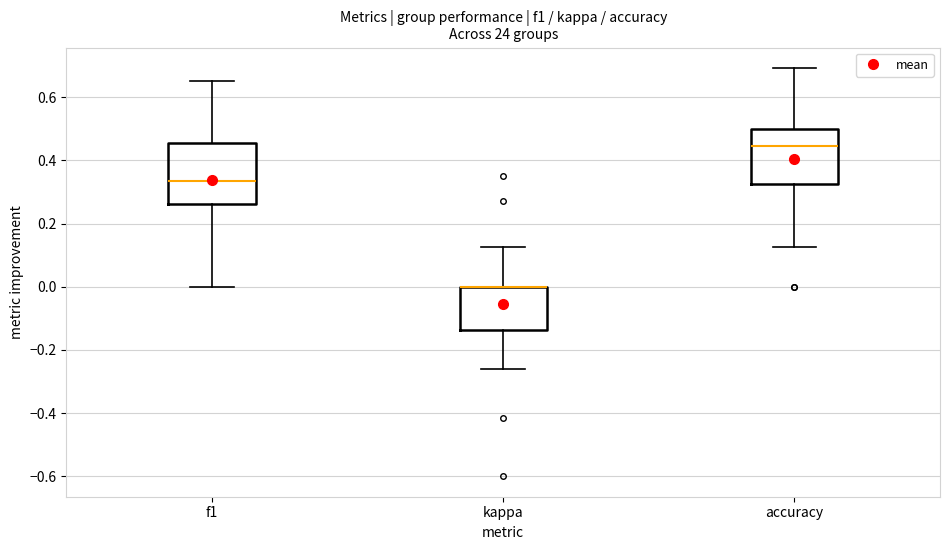

Reading left to right, transcribe this box plot: for each box, give where its median line is, the range the box spans, and where its two whiskers end, as read against the y-axis. The values are not printed on the chart, so give them approximately, as read against the axis.

f1: median 0.34, box 0.26 to 0.46, whiskers 0.00 to 0.64
kappa: median 0.00 (drawn on the box's upper edge), box -0.14 to 0.00, whiskers -0.26 to 0.12
accuracy: median 0.44, box 0.32 to 0.50, whiskers 0.12 to 0.70